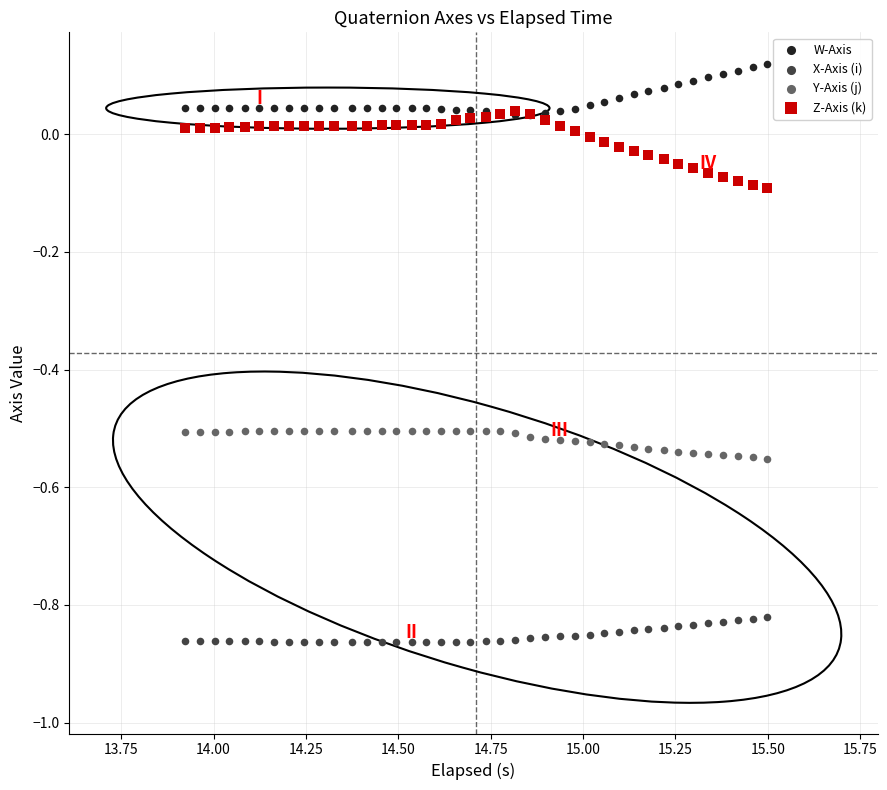

What are all the series names shown in the legend?

W-Axis, X-Axis (i), Y-Axis (j), Z-Axis (k)